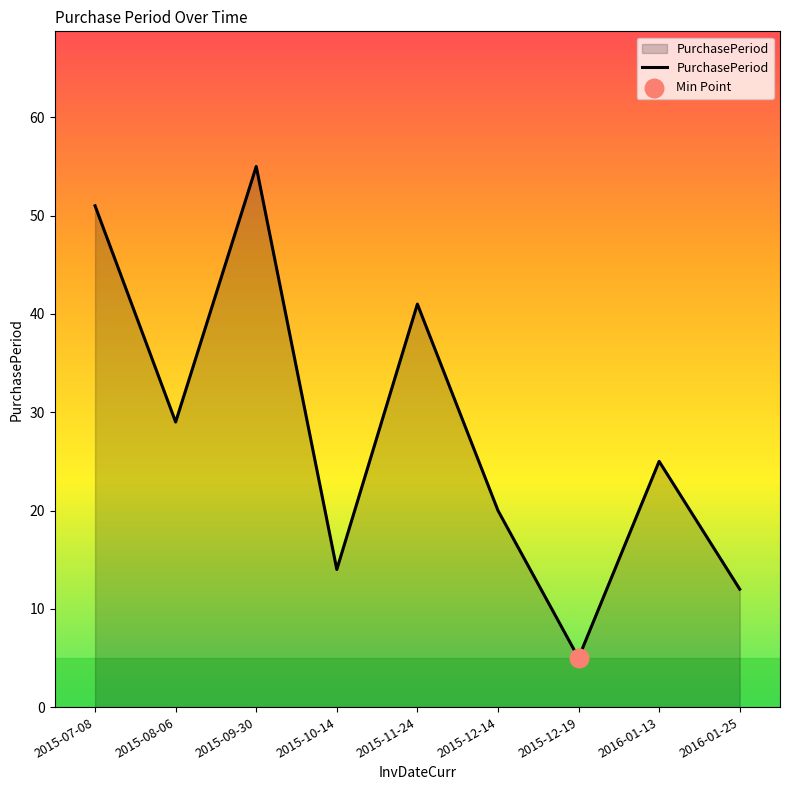

What is the change in value from 2015-09-30 to 2016-01-25?

-43